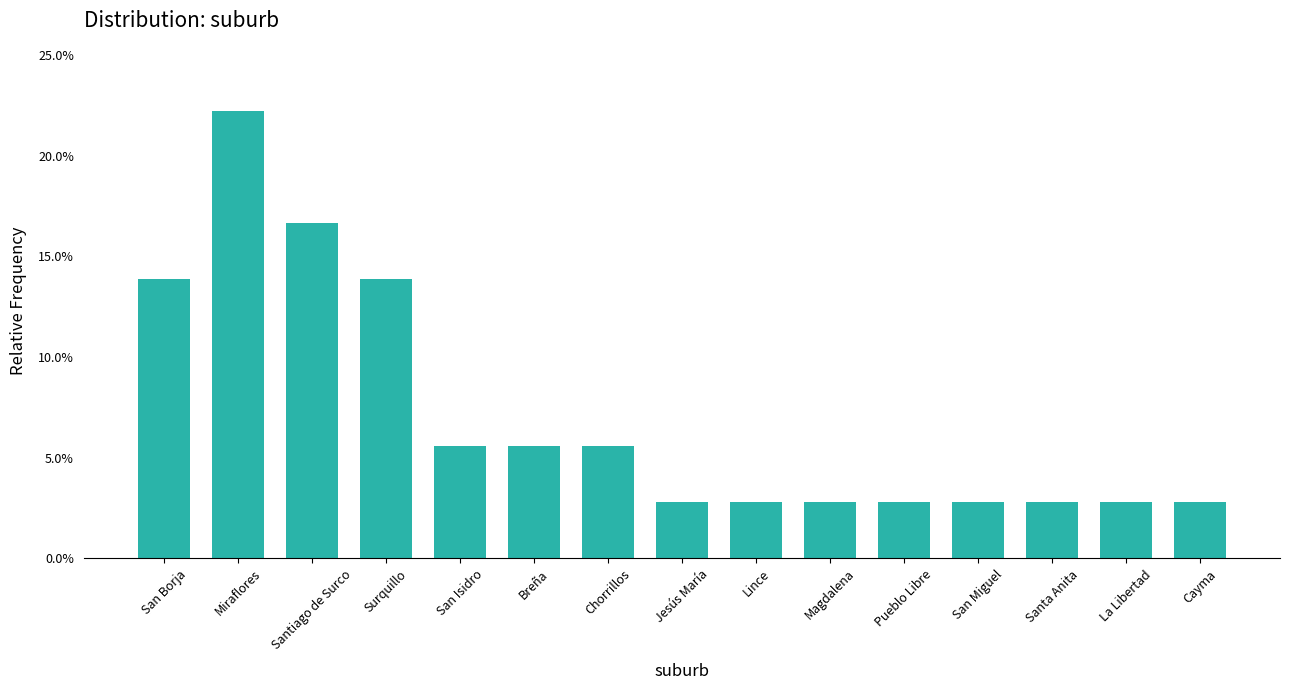

List the labels in order of value, largest first.

Miraflores, Santiago de Surco, San Borja, Surquillo, San Isidro, Breña, Chorrillos, Jesús María, Lince, Magdalena, Pueblo Libre, San Miguel, Santa Anita, La Libertad, Cayma